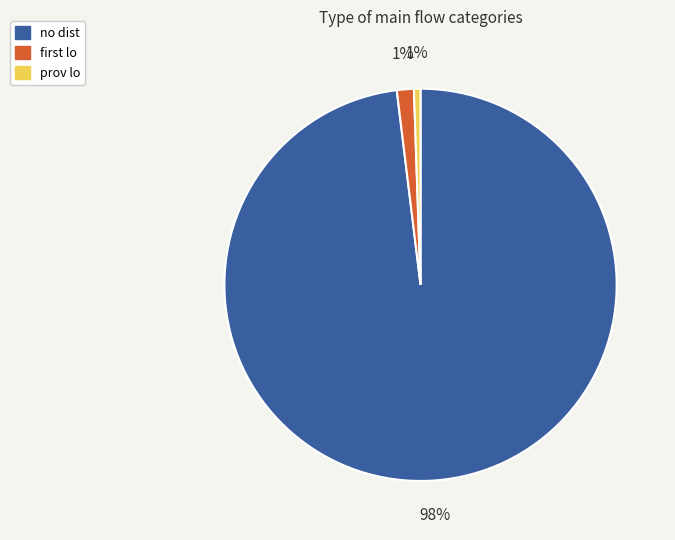

Is there any slice that represents more than half of the pie?

Yes